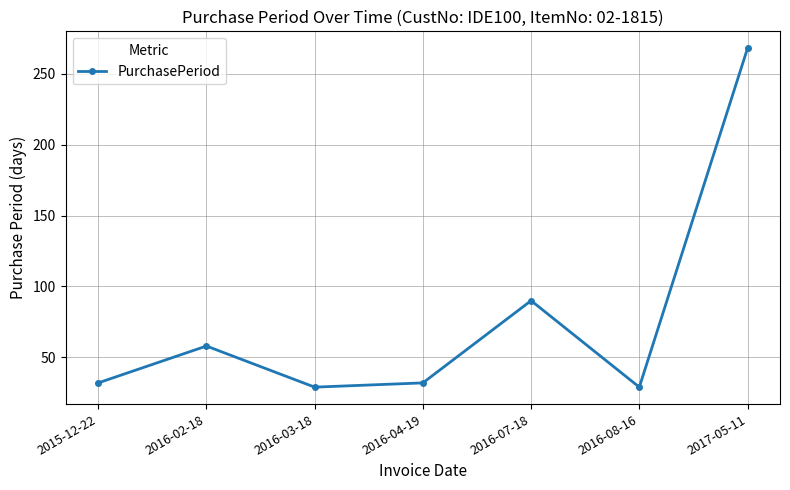

How many lines are shown in the chart?

1